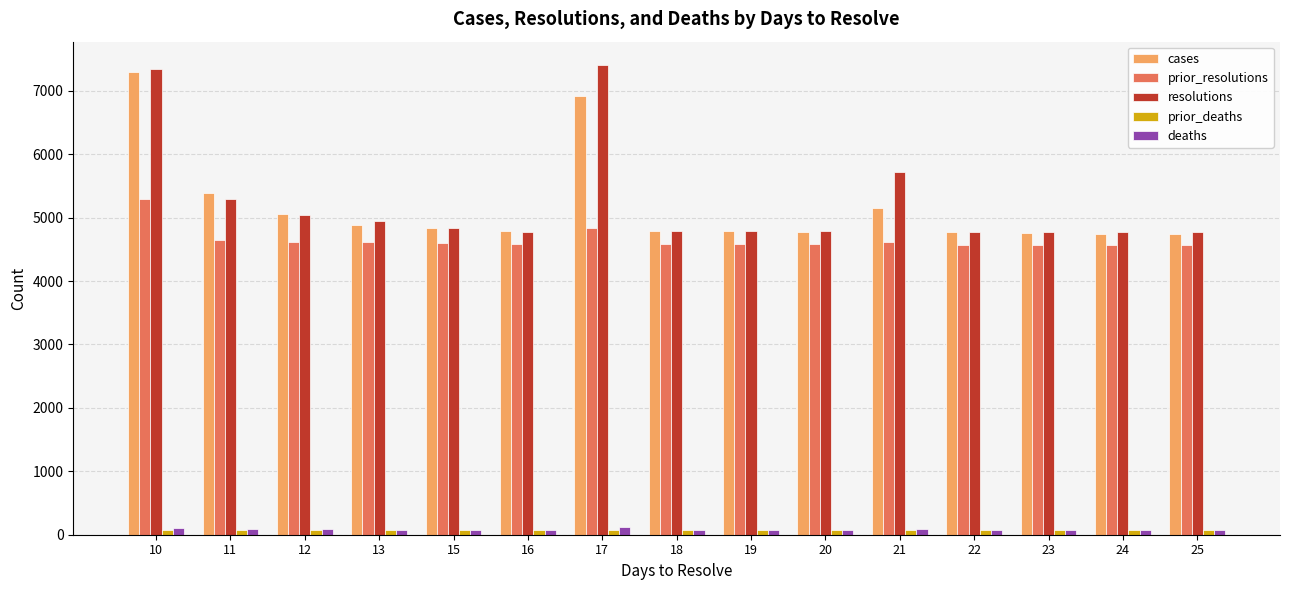

Where does the cases series first go above 4797?

10